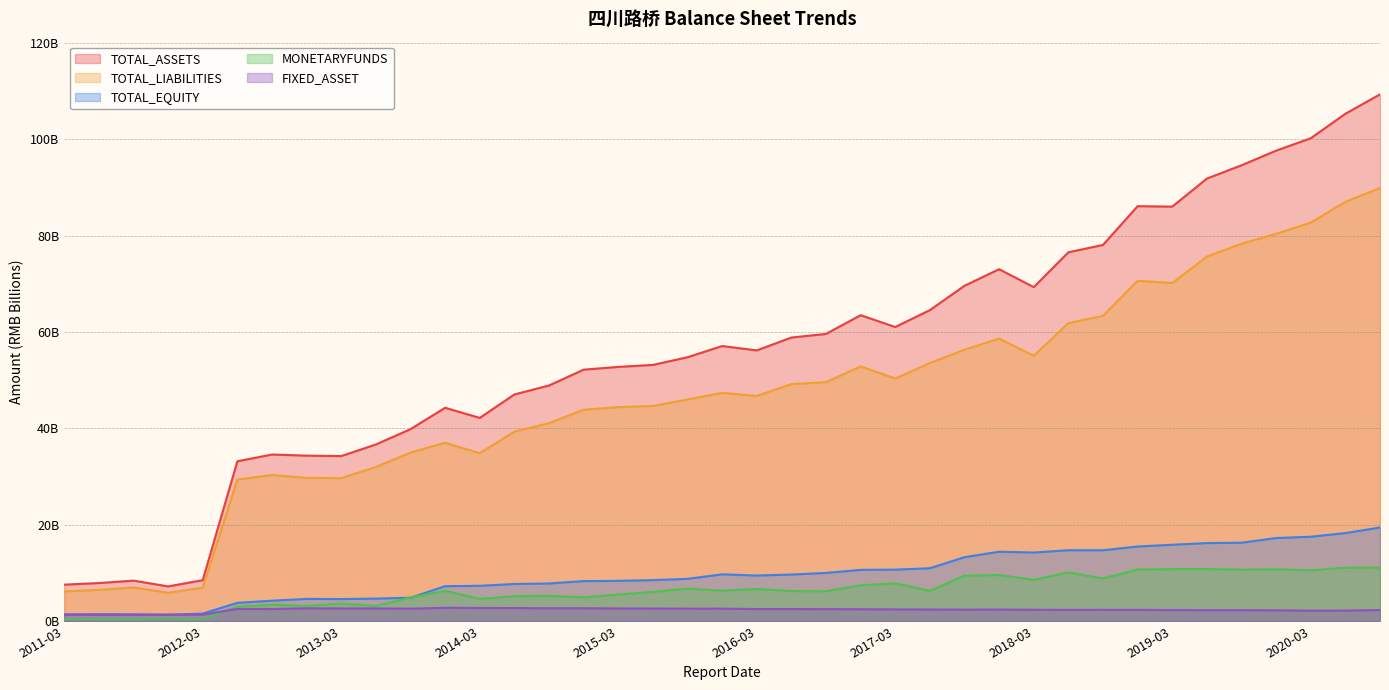

Which series has the widest spread of values?

TOTAL_ASSETS